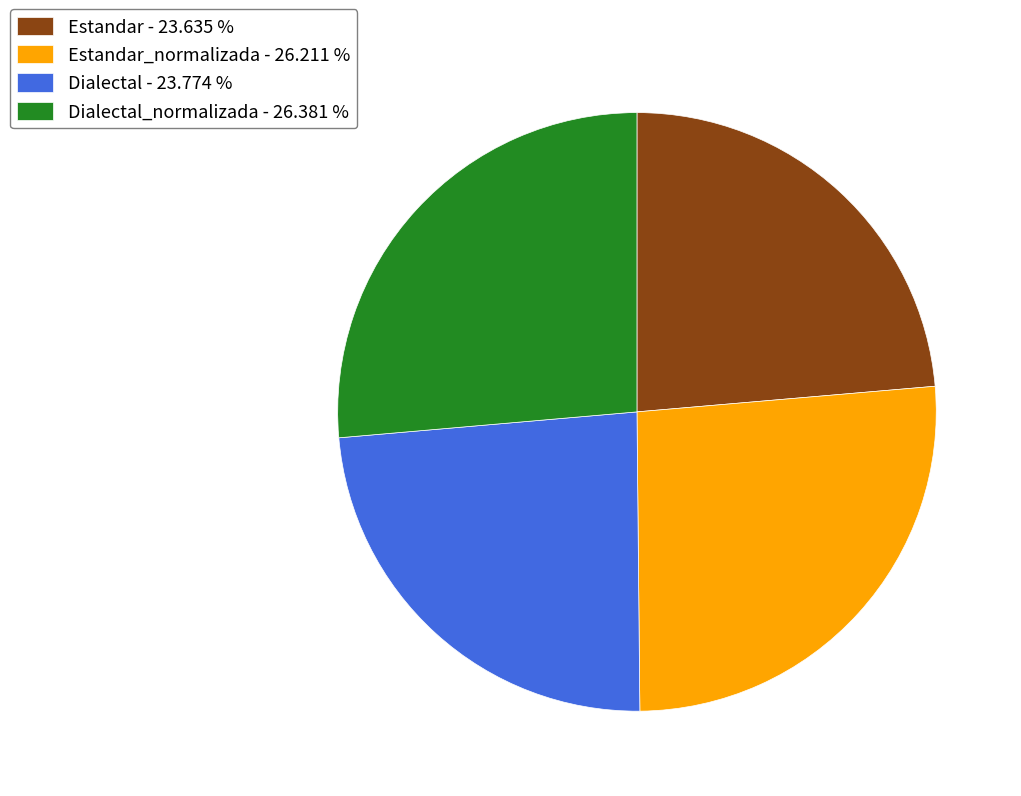

What is the ratio of the value at Dialectal - 23.774 % to the value at Estandar - 23.635 %?

1.0